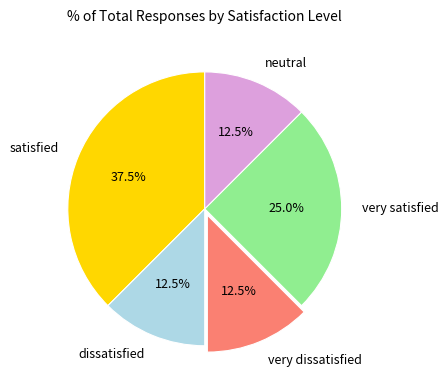

What portion of the pie excludes dissatisfied?

87.5%